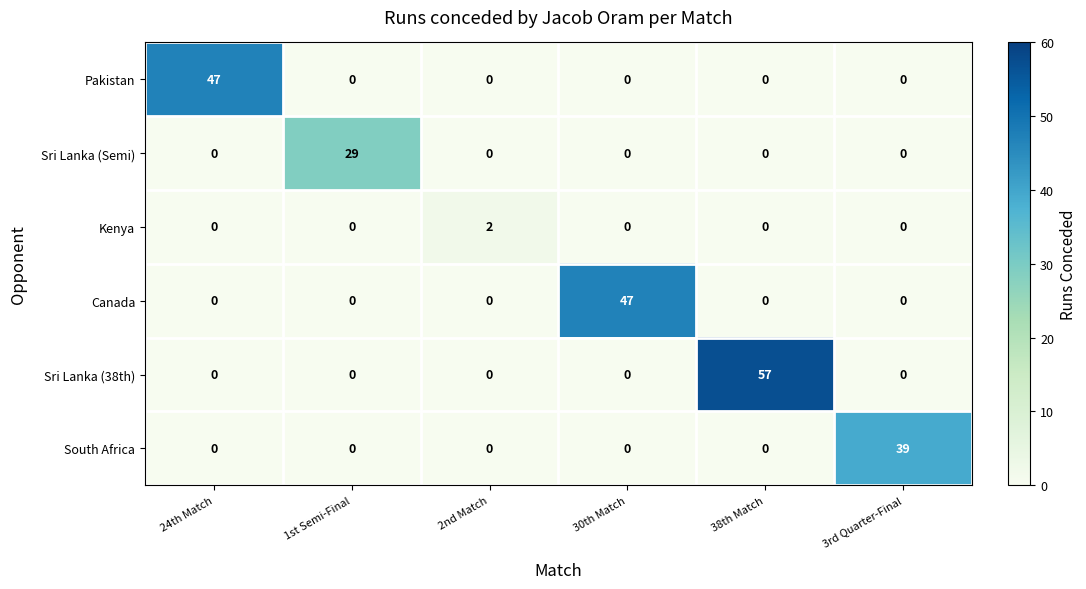

Which series changed the most between 24th Match and 38th Match?

Sri Lanka (38th)